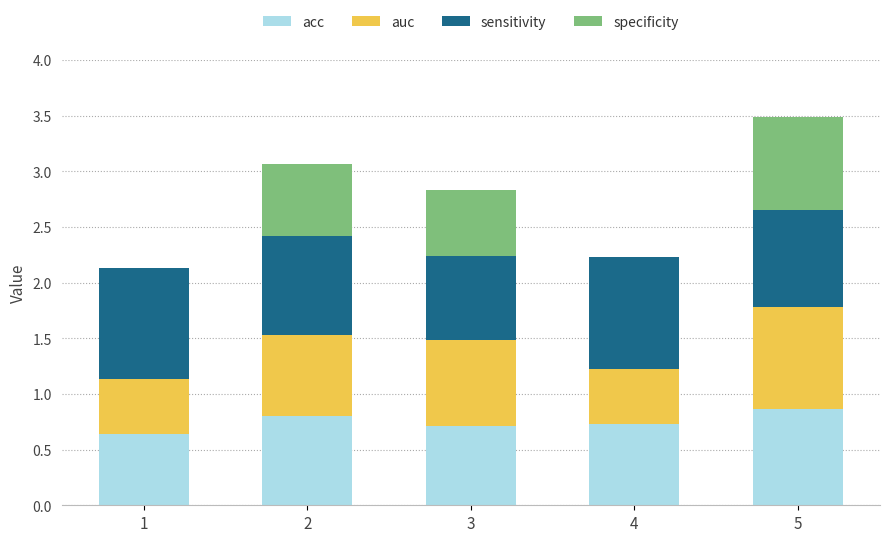

At which category is the sum across all series the highest?

5